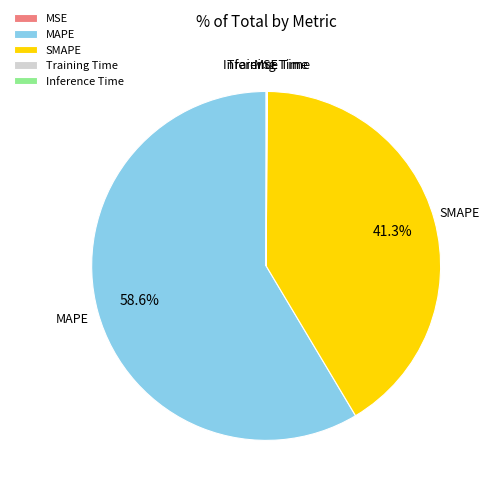

True or false: SMAPE accounts for 41% of the total.

True